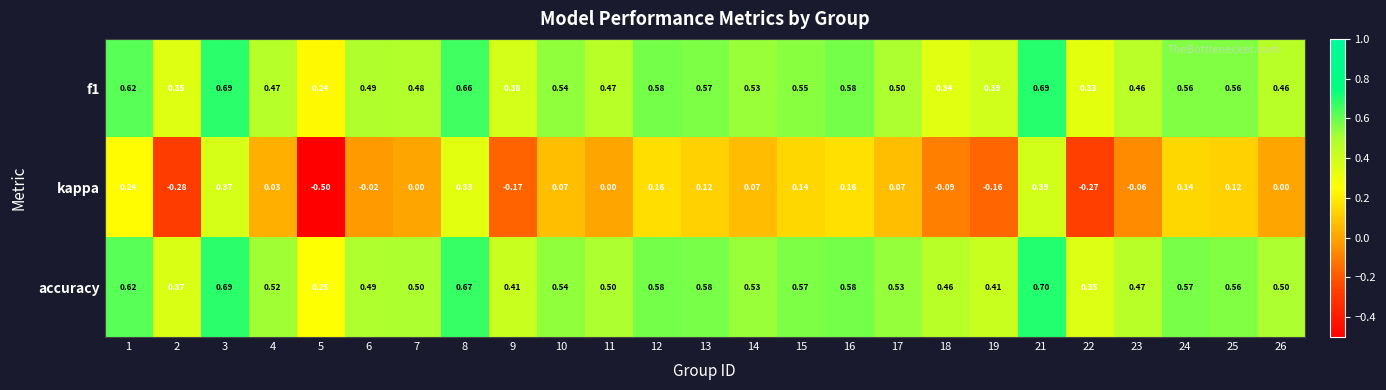

How many series are shown in this chart?

3